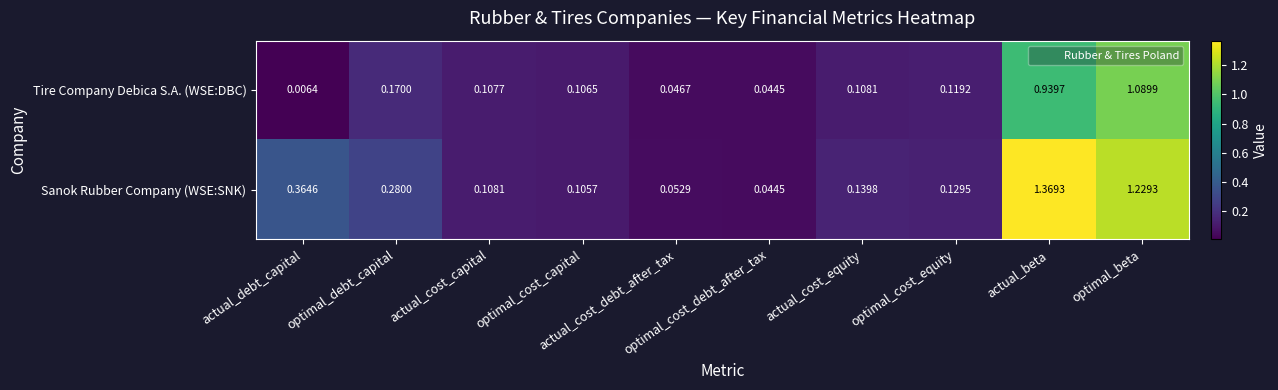

Which series has the largest total across all categories?

Sanok Rubber Company (WSE:SNK)